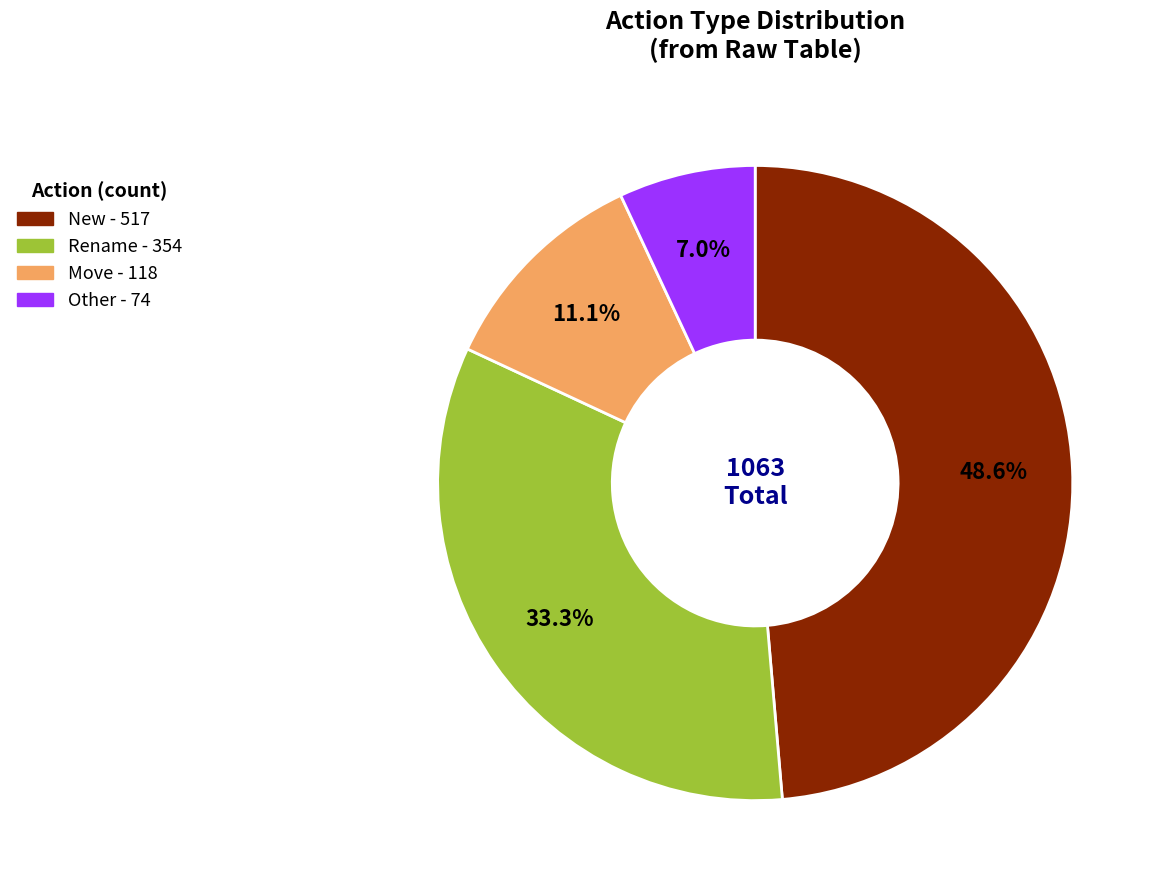

Is there a majority slice in this chart?

No